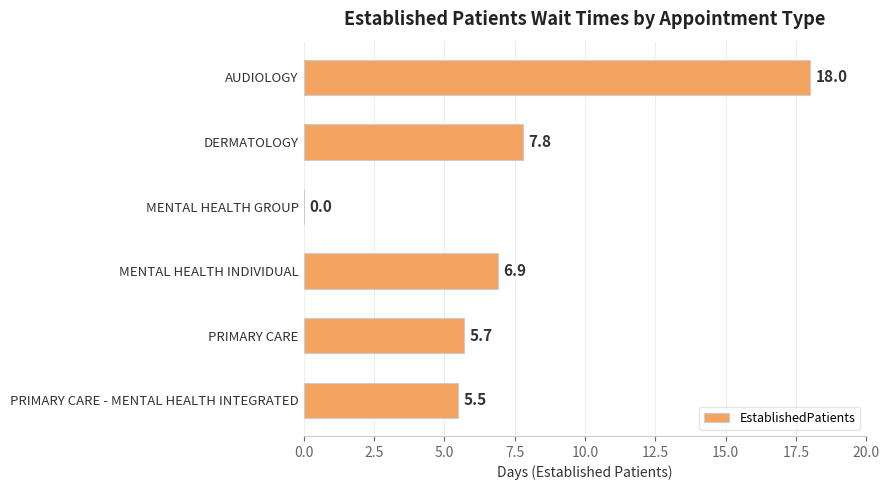

What is the sum of all values?

43.9